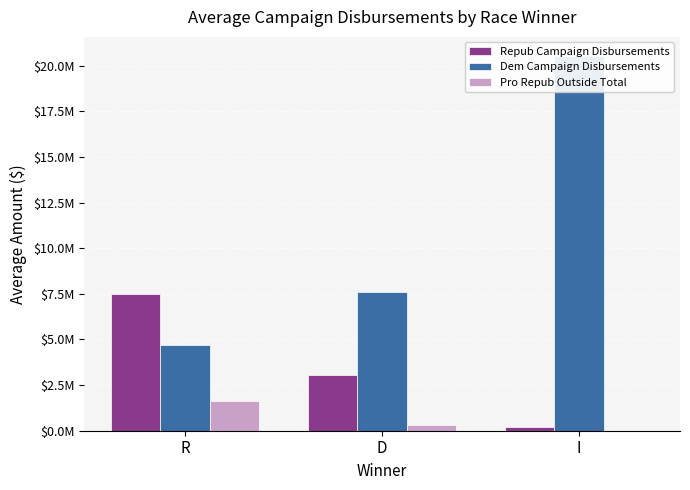

List the series in order of their overall mean, lowest first.

Pro Repub Outside Total, Repub Campaign Disbursements, Dem Campaign Disbursements